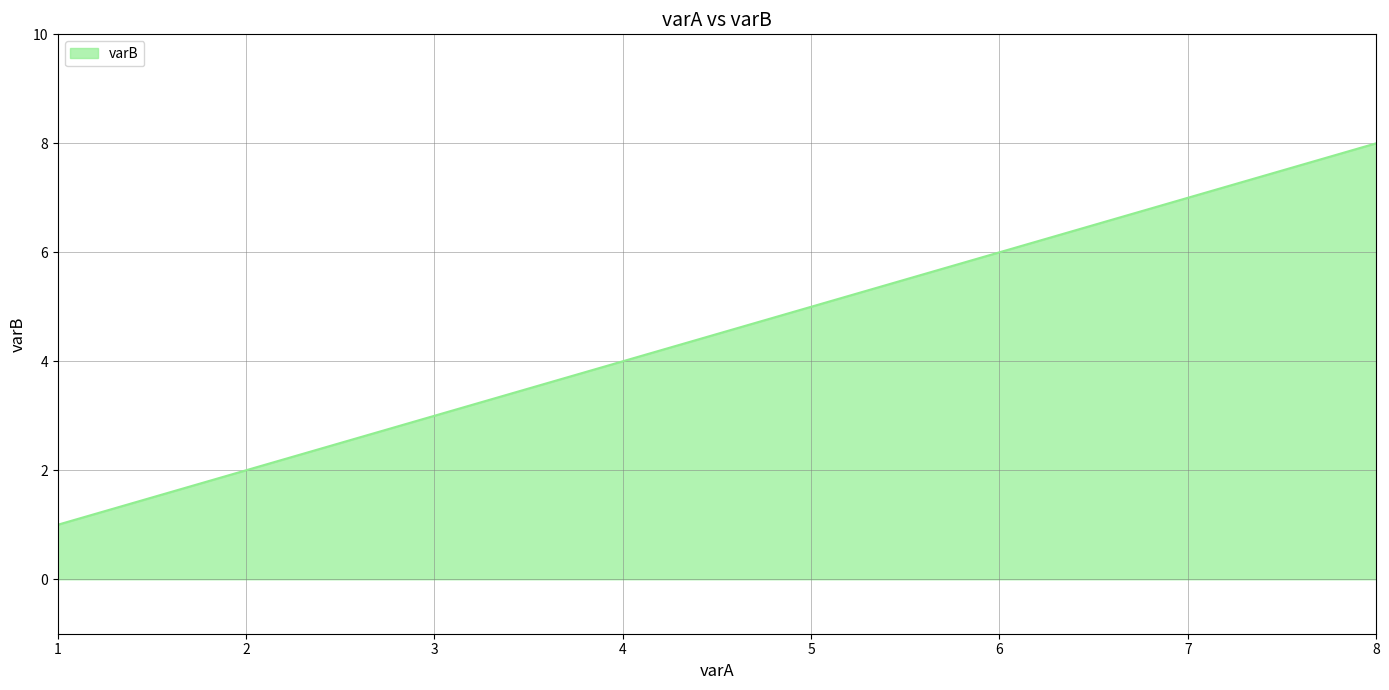

What is the greatest value displayed?

8